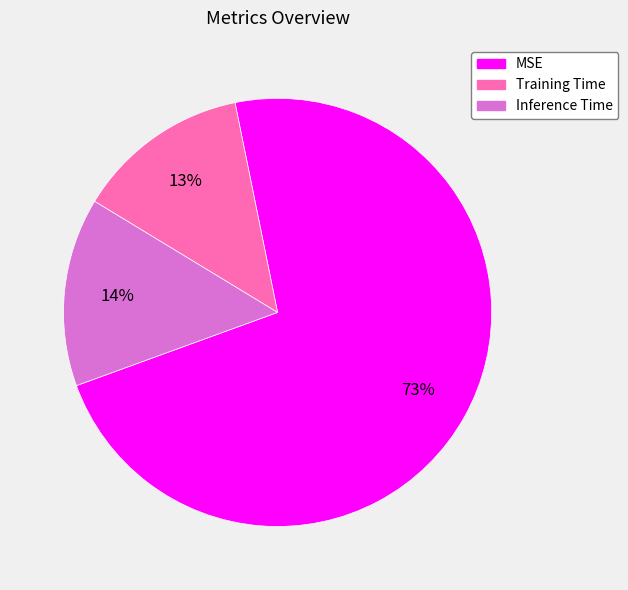

To the nearest percent, what is the difference between the Training Time and MSE slice percentages?

60%